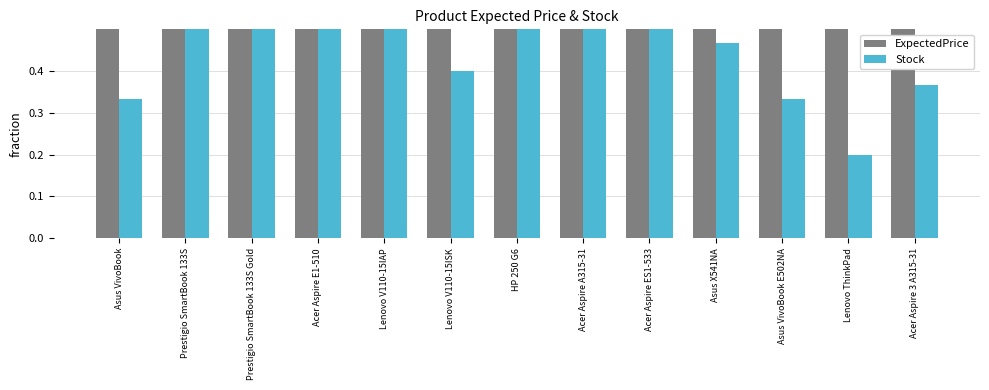

Rank the series by their average value, from lowest to highest.

Stock, ExpectedPrice